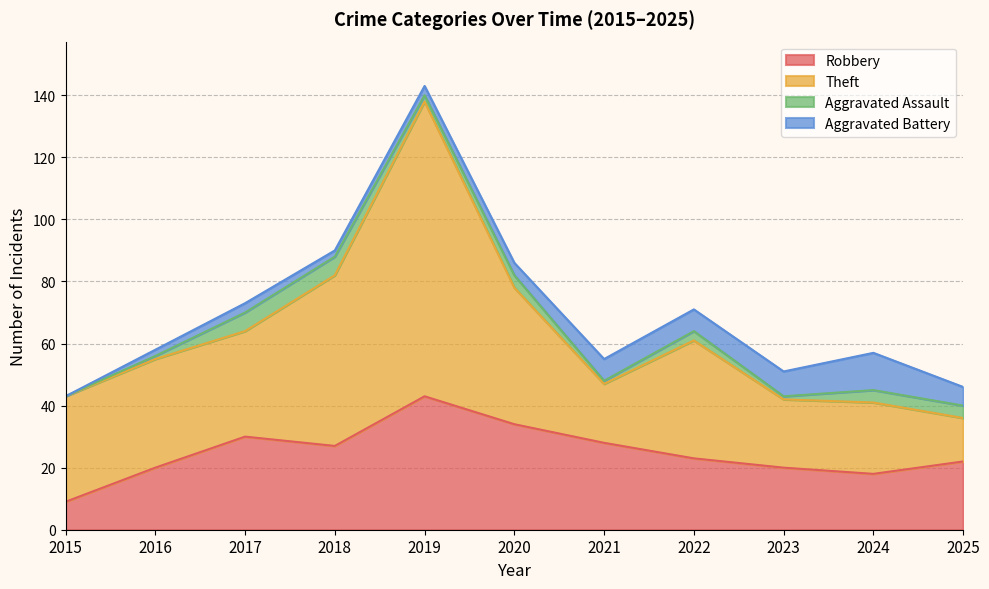

Which series has the largest total across all categories?

Theft